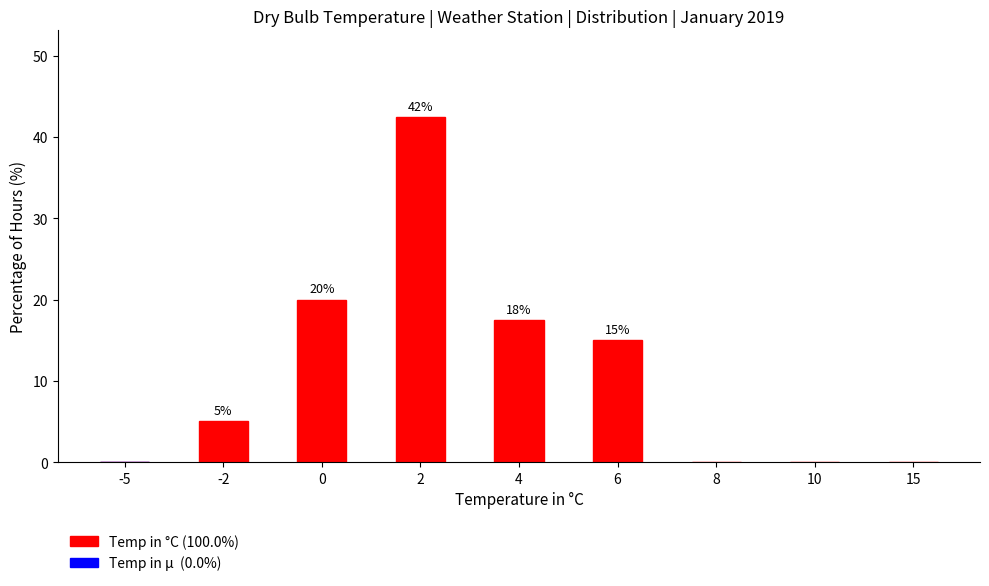

Which has a higher value, 6 or 15?

6